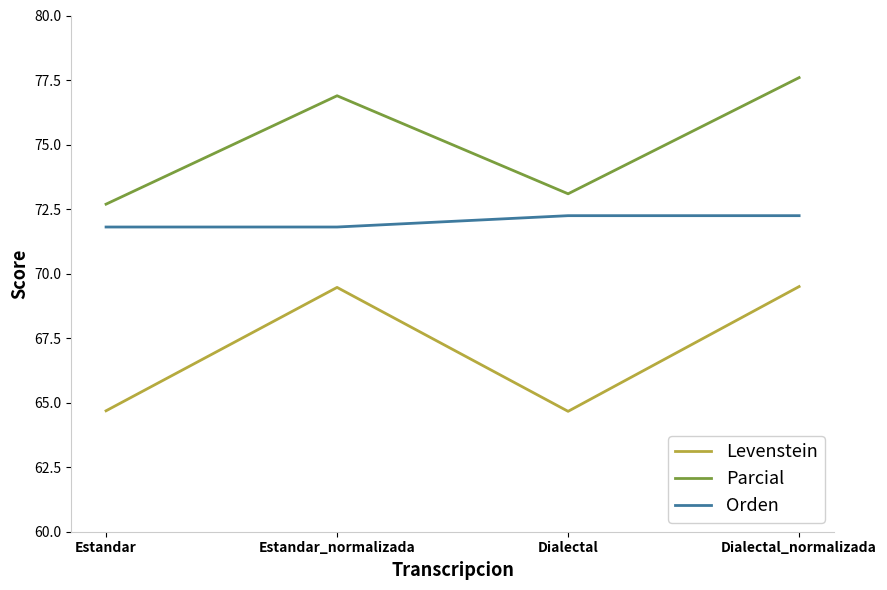

Reading left to right, transcribe all the data shown in this chart.

Levenstein: Estandar=64.7	Estandar_normalizada=69.5	Dialectal=64.7	Dialectal_normalizada=69.5
Parcial: Estandar=72.7	Estandar_normalizada=76.9	Dialectal=73.1	Dialectal_normalizada=77.6
Orden: Estandar=71.8	Estandar_normalizada=71.8	Dialectal=72.2	Dialectal_normalizada=72.2